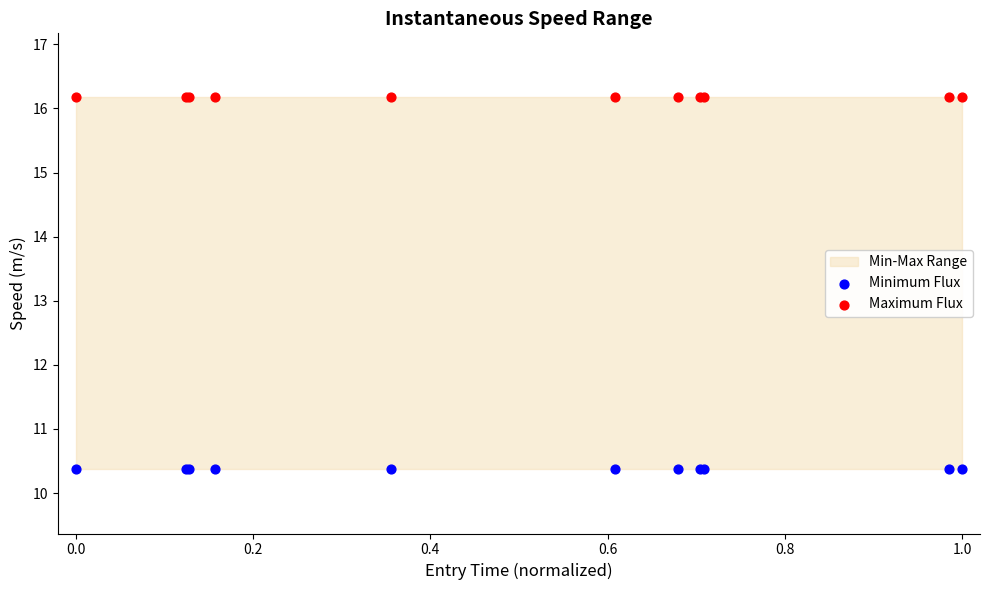

Which series reaches the maximum Y coordinate?

Maximum Flux